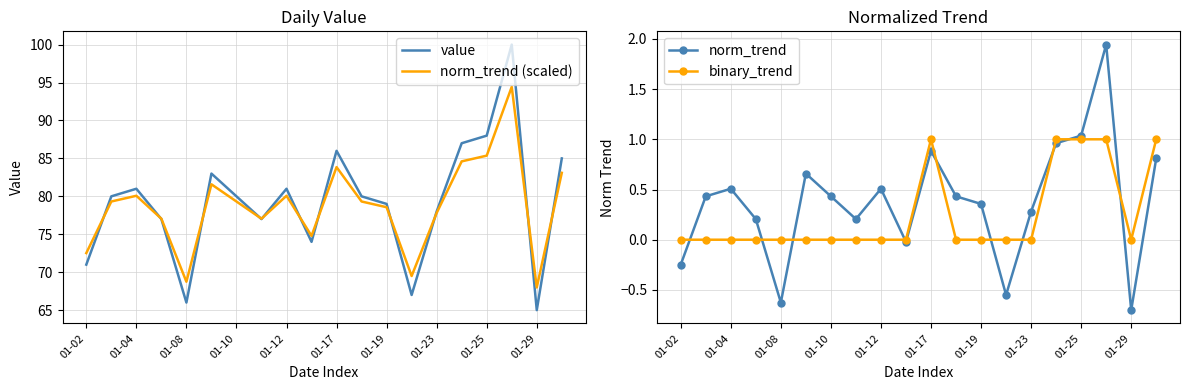

What is the lowest value of the value series?

65.0